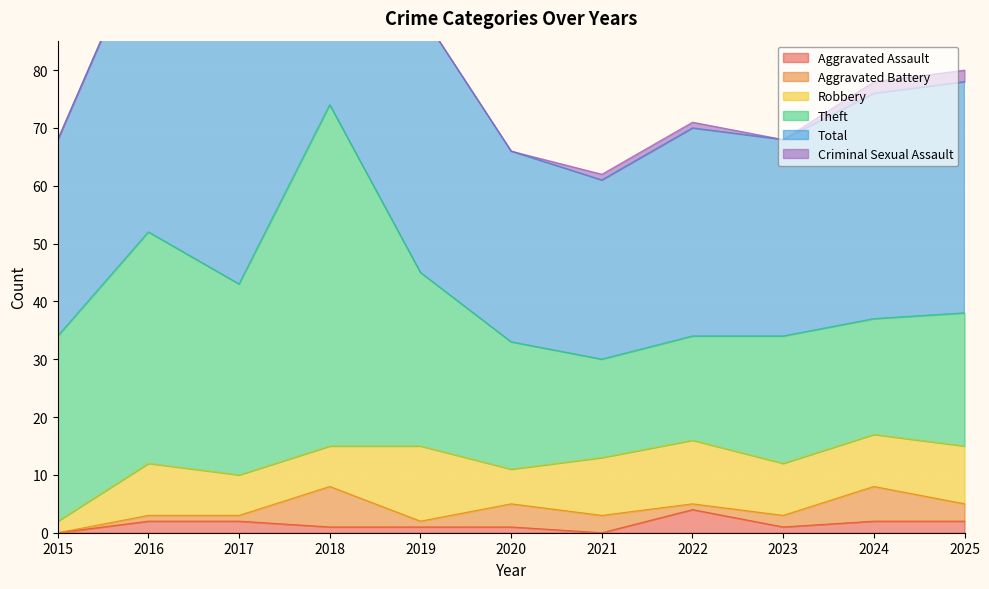

What is the maximum value for Robbery?

13